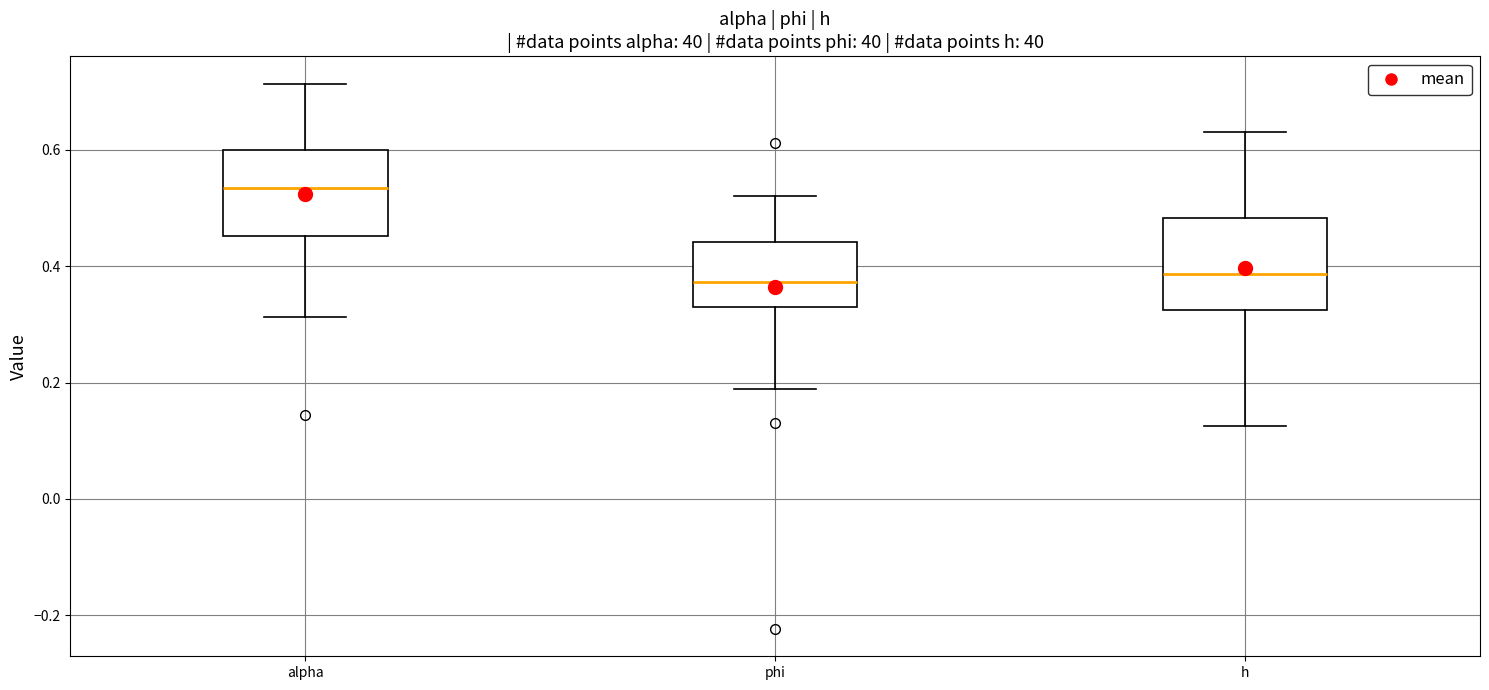

Reading left to right, transcribe this box plot: for each box, give where its median line is, the range the box spans, and where its two whiskers end, as read against the y-axis. The values are not printed on the chart, so give them approximately, as read against the axis.

alpha: median 0.54, box 0.46 to 0.60, whiskers 0.32 to 0.72
phi: median 0.38, box 0.34 to 0.44, whiskers 0.18 to 0.52
h: median 0.38, box 0.32 to 0.48, whiskers 0.12 to 0.64